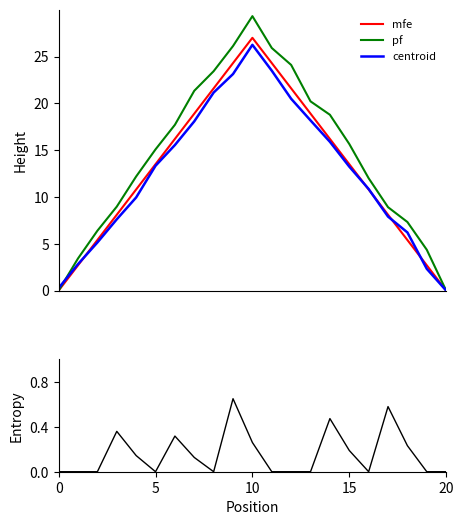

What is the maximum value for centroid?

26.3